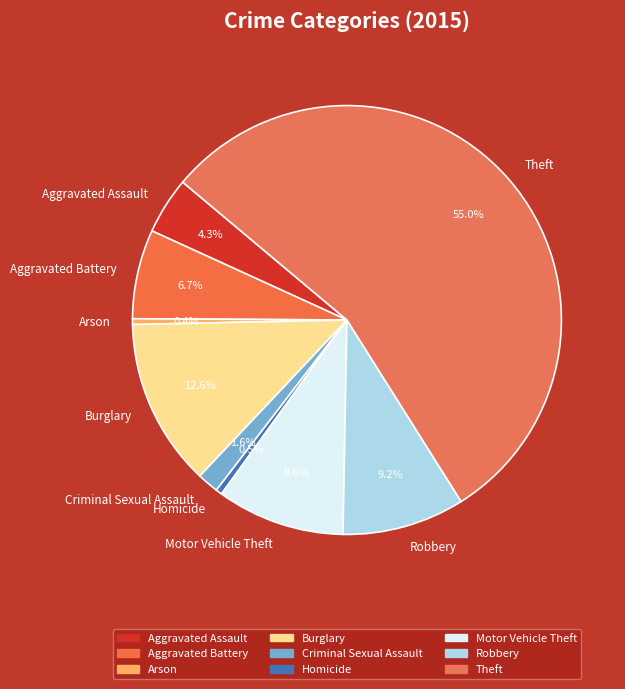

How many slices are in this pie chart?

9